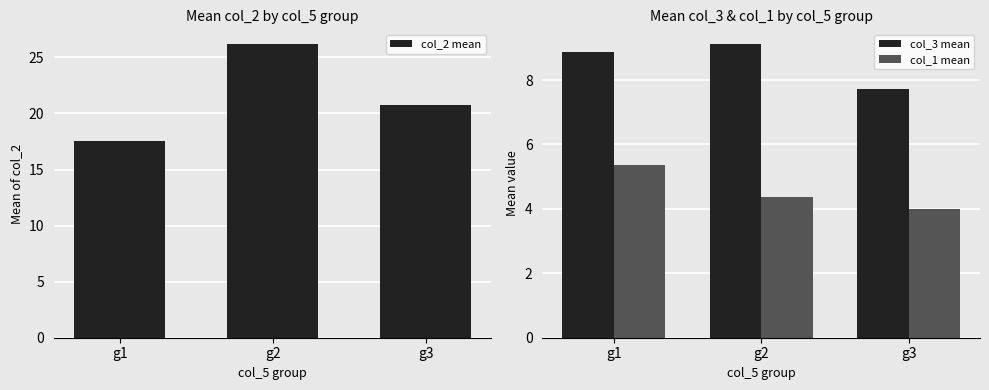

What is the minimum value for col_3 mean?

7.7